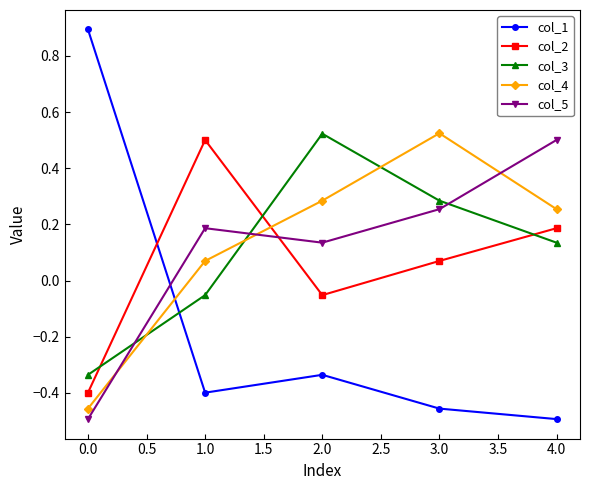

How many values in the col_5 series exceed 0?

4